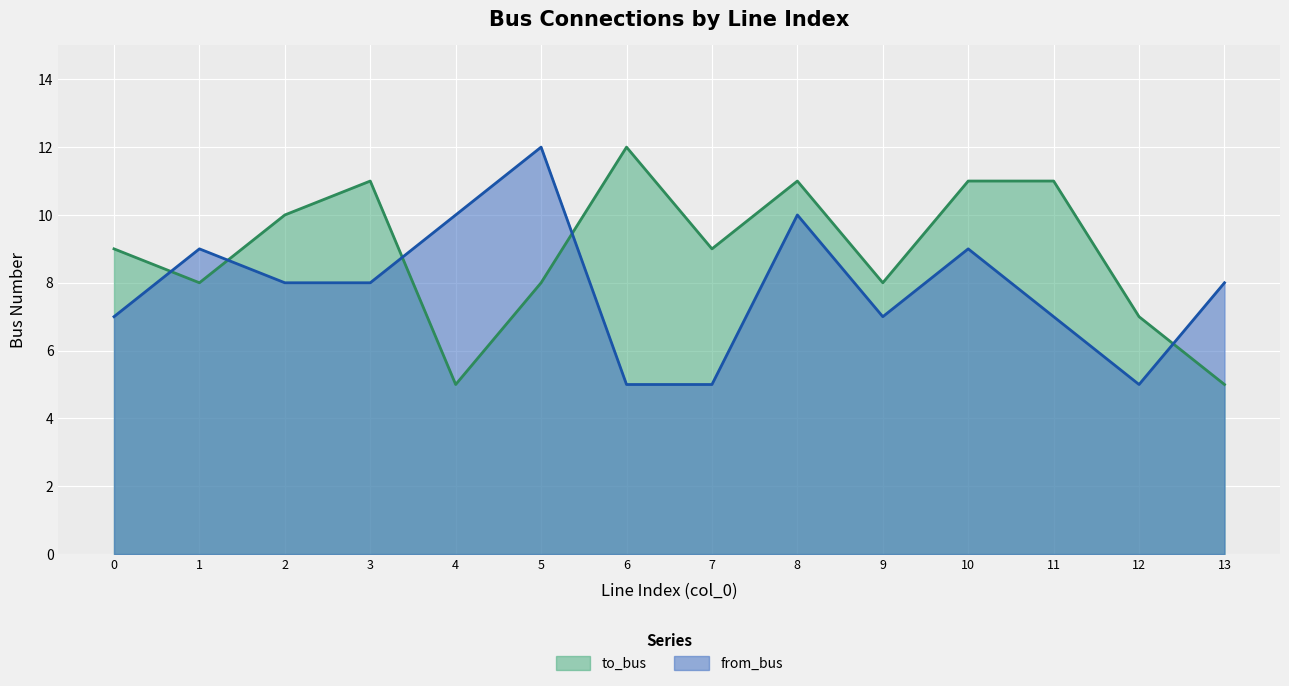

In from_bus, how many points are lower than both neighbors (excluding endpoints)?

2